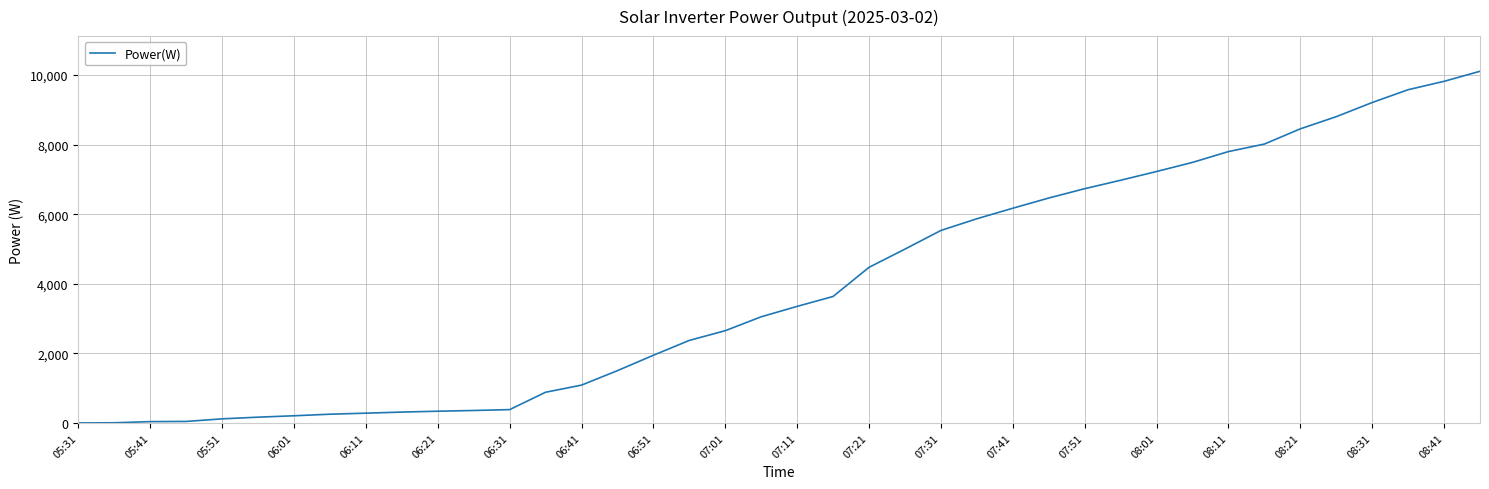

What is the maximum value shown in the chart?

10107